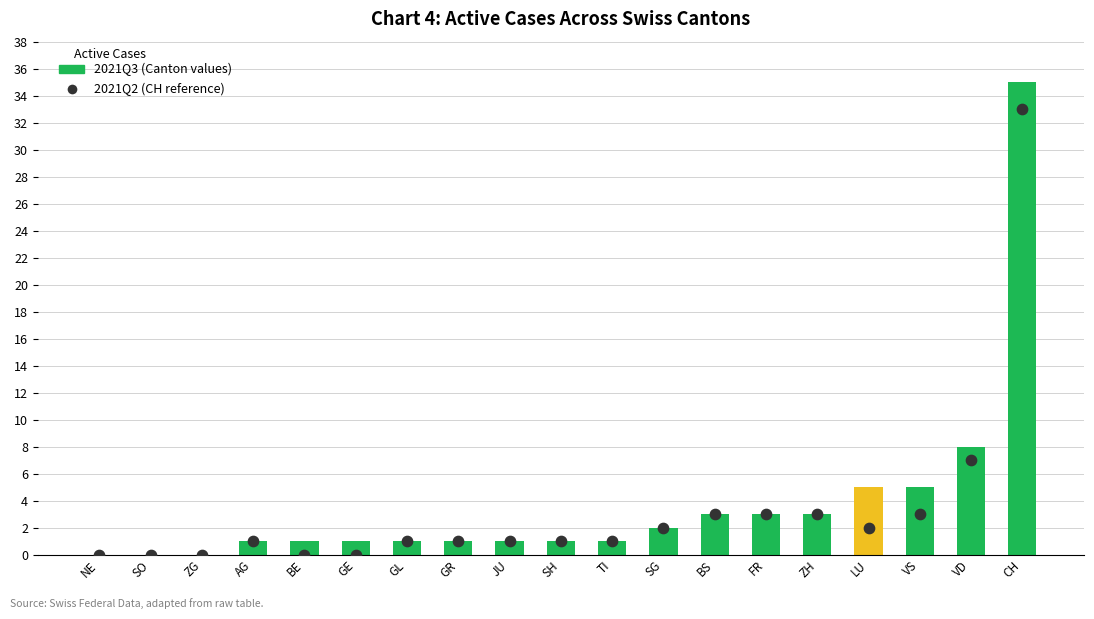

Which series has the largest total across all categories?

2021Q3 (Canton values)